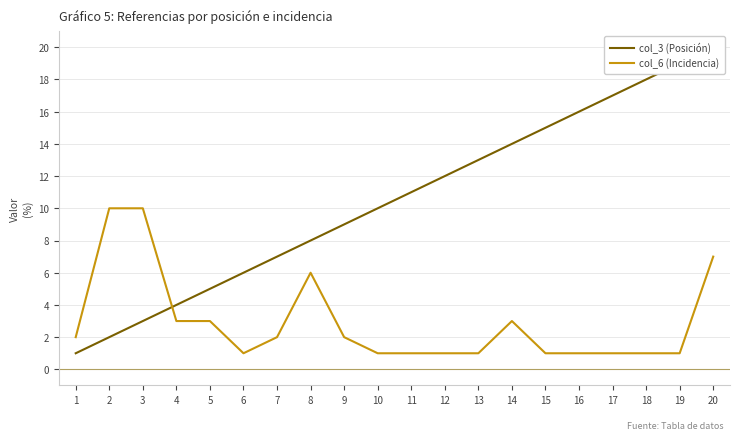

Rank the series at 16 from lowest to highest value.

col_6 (Incidencia), col_3 (Posición)